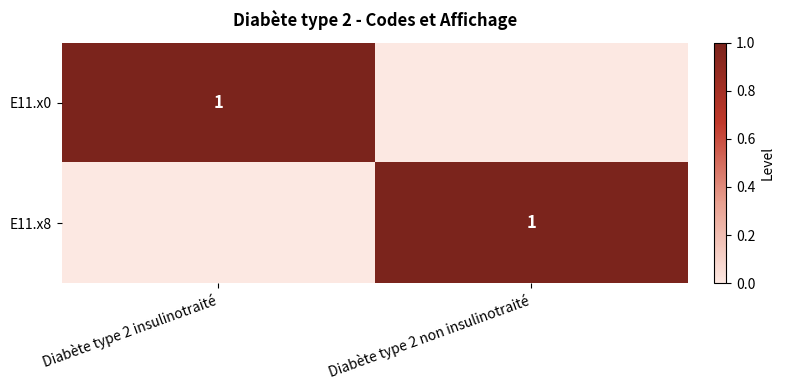

True or false: E11.x8 has a value of 1 at Diabète type 2 non insulinotraité.

True